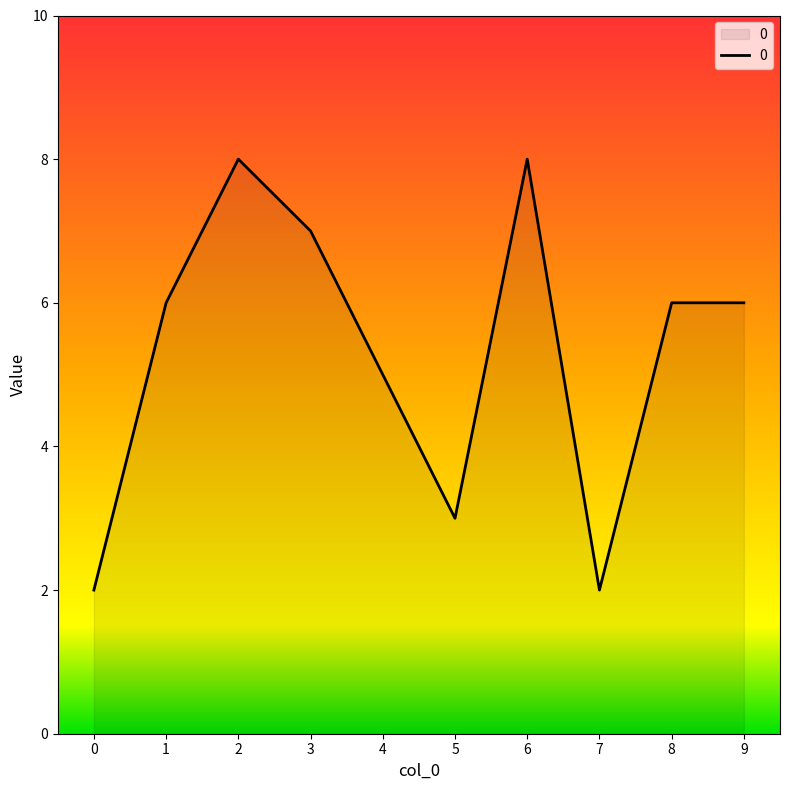

Is it true that the value at 9 is 1?

False